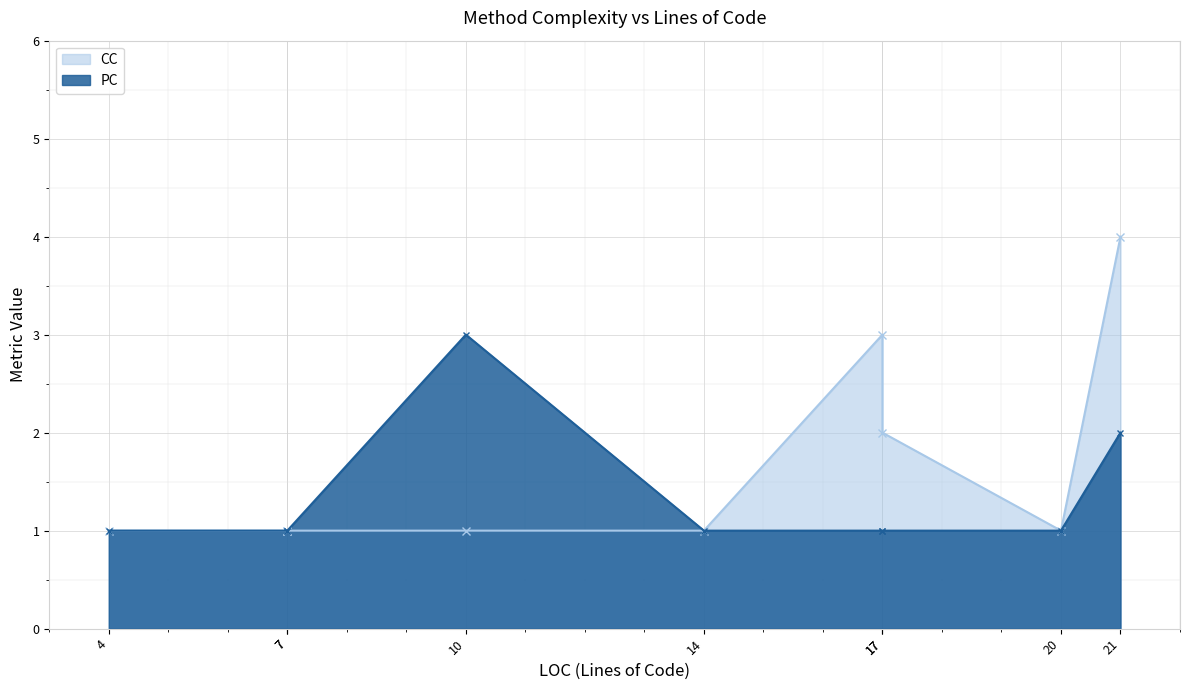

Rank the series by their average value, from highest to lowest.

CC, PC